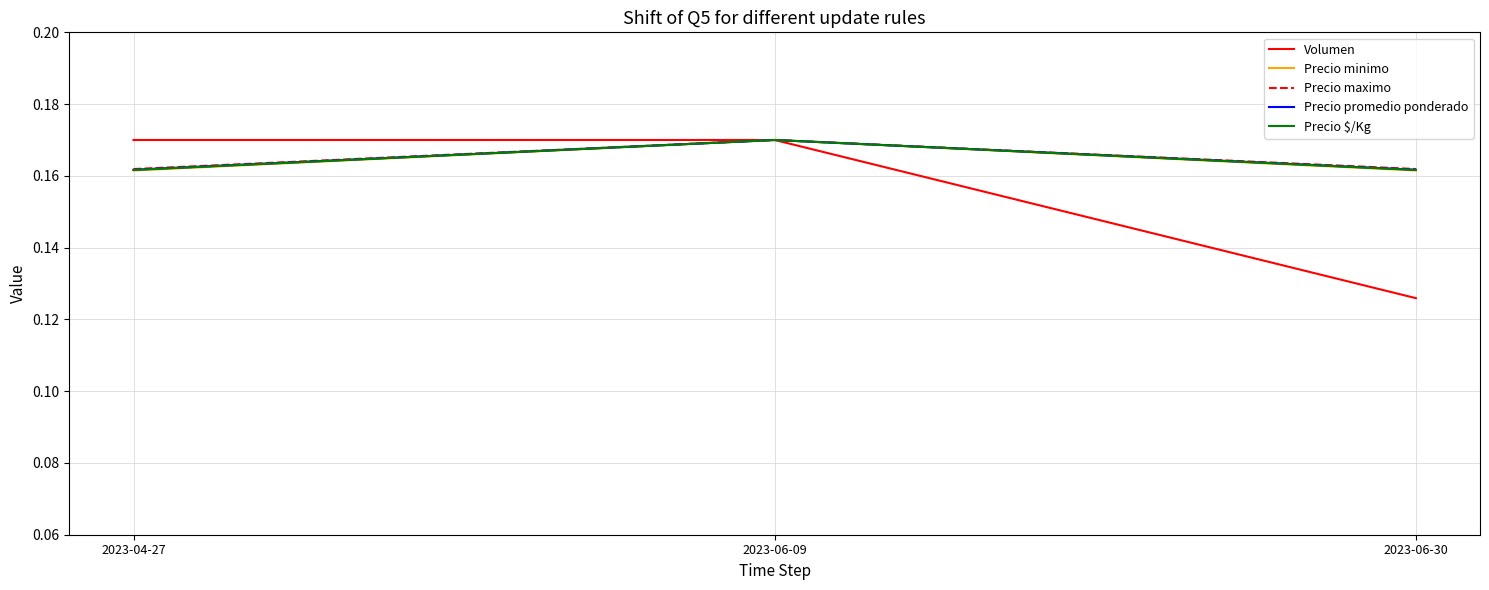

What position from the left is 2023-06-30?

3